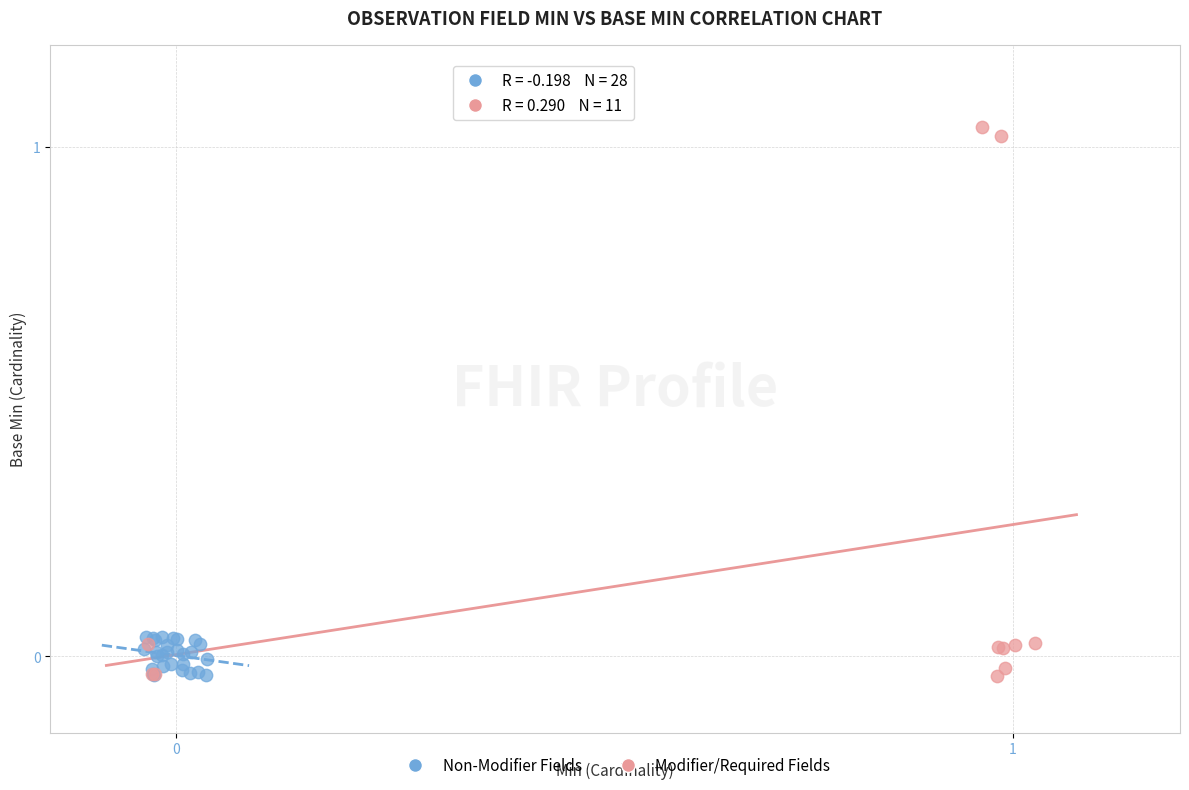

Which series contains the highest Y value?

Modifier/Required Fields